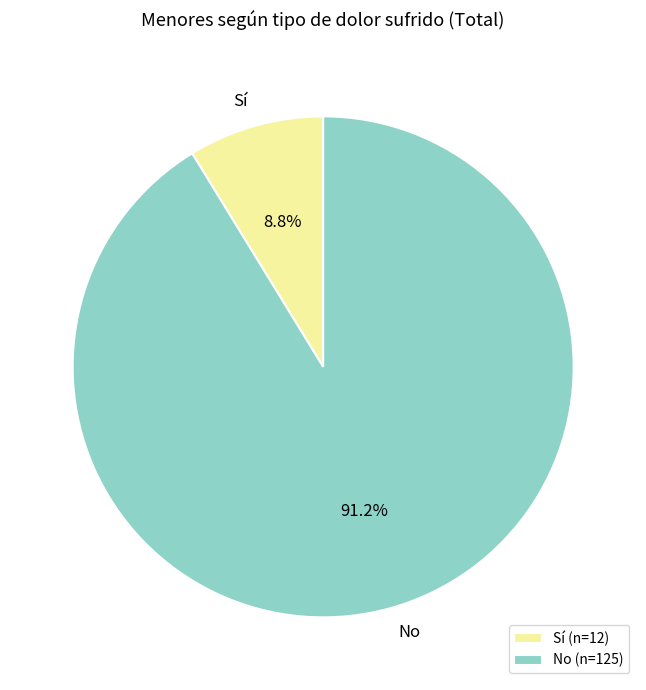

How much of the chart is everything except Sí?

91.2%